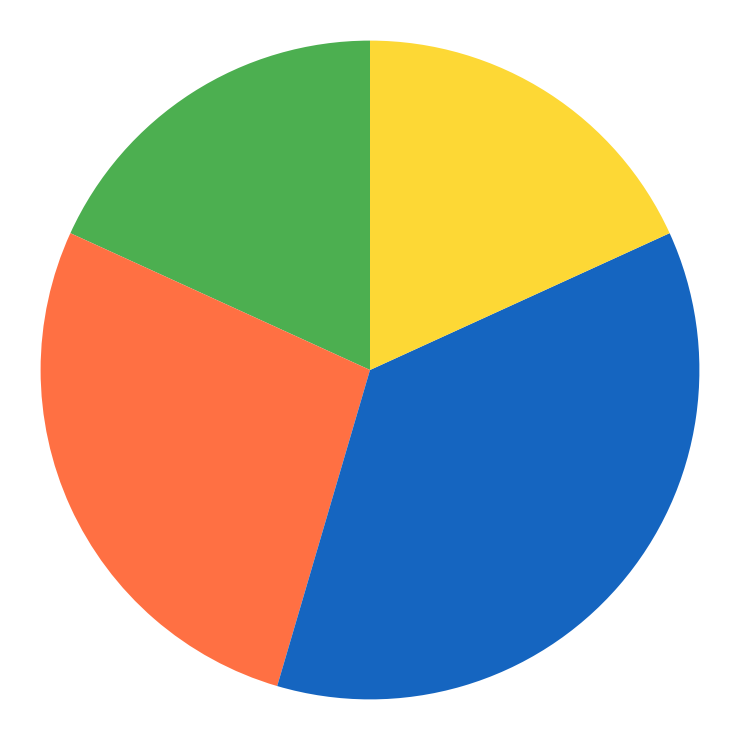

Is there a majority slice in this chart?

No